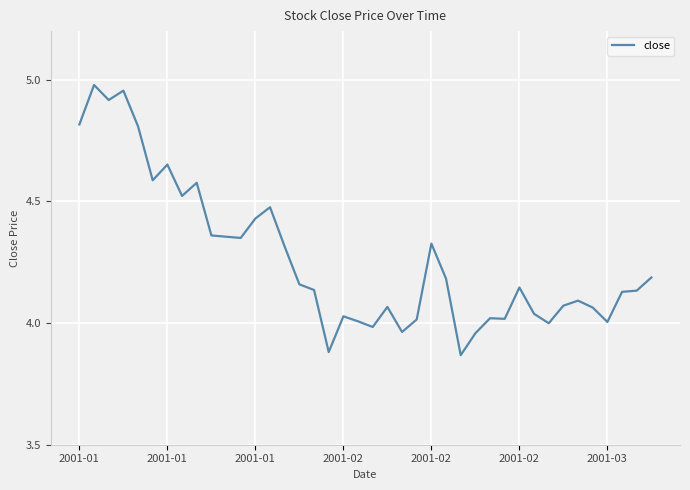

What is the difference between the maximum and minimum values?

1.1